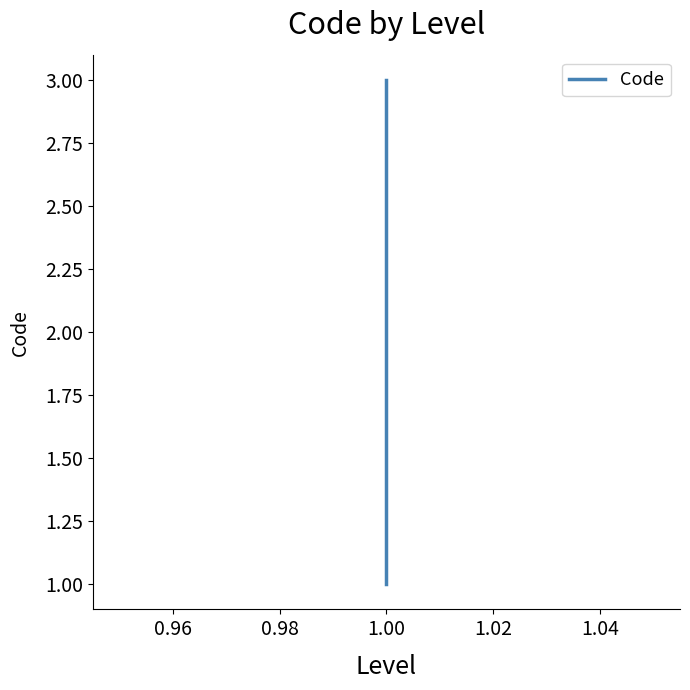

Which has a higher value, 0.94 or 0.96?

0.96